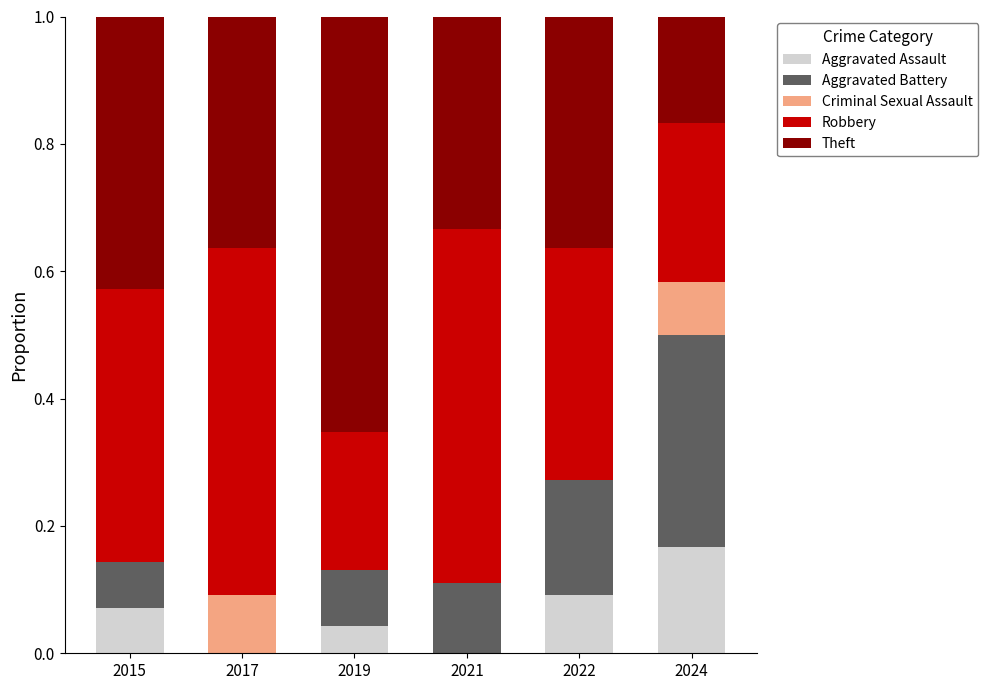

True or false: Aggravated Assault has a value of 0.1 at 2022.

True